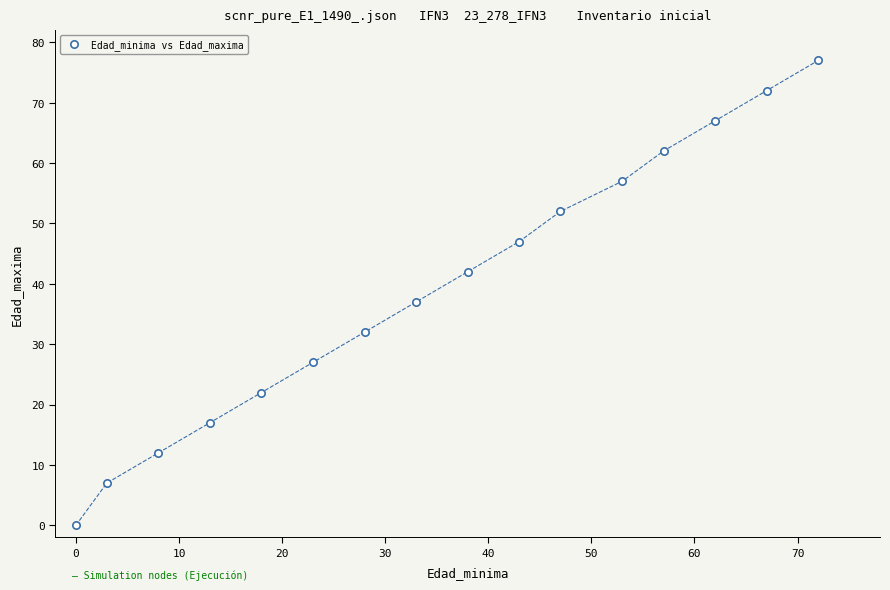

What is the range of Y values (max minus min)?

77